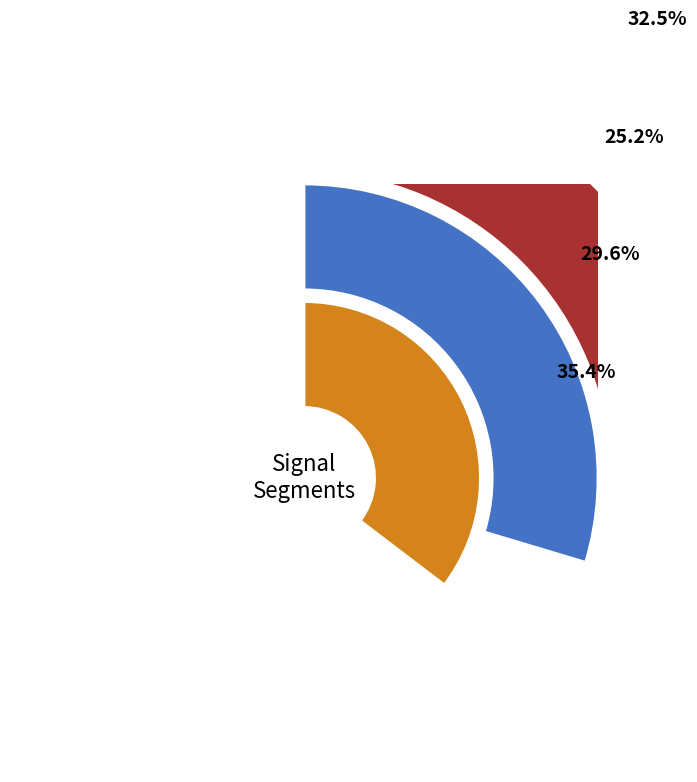

Does signal segment 8 account for over 50% of the chart?

No